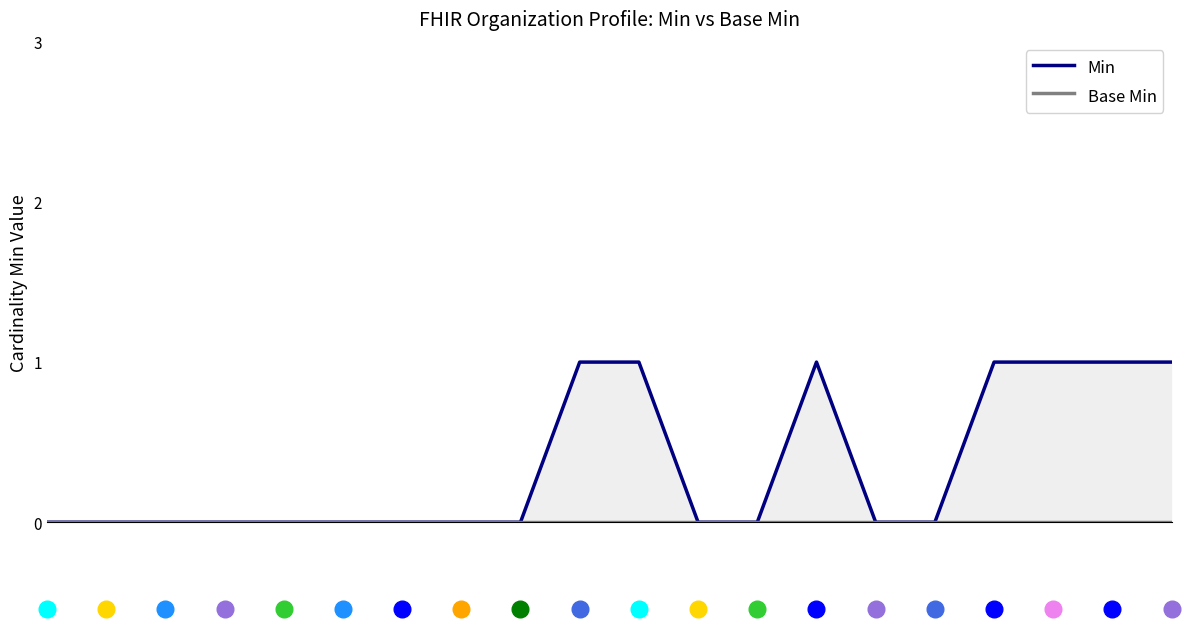

What is the highest value of the Min series?

1